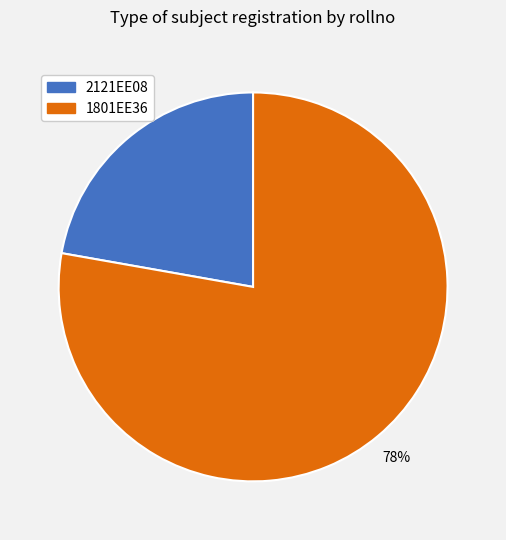

To the nearest percent, what percentage of the pie is 1801EE36?

78%